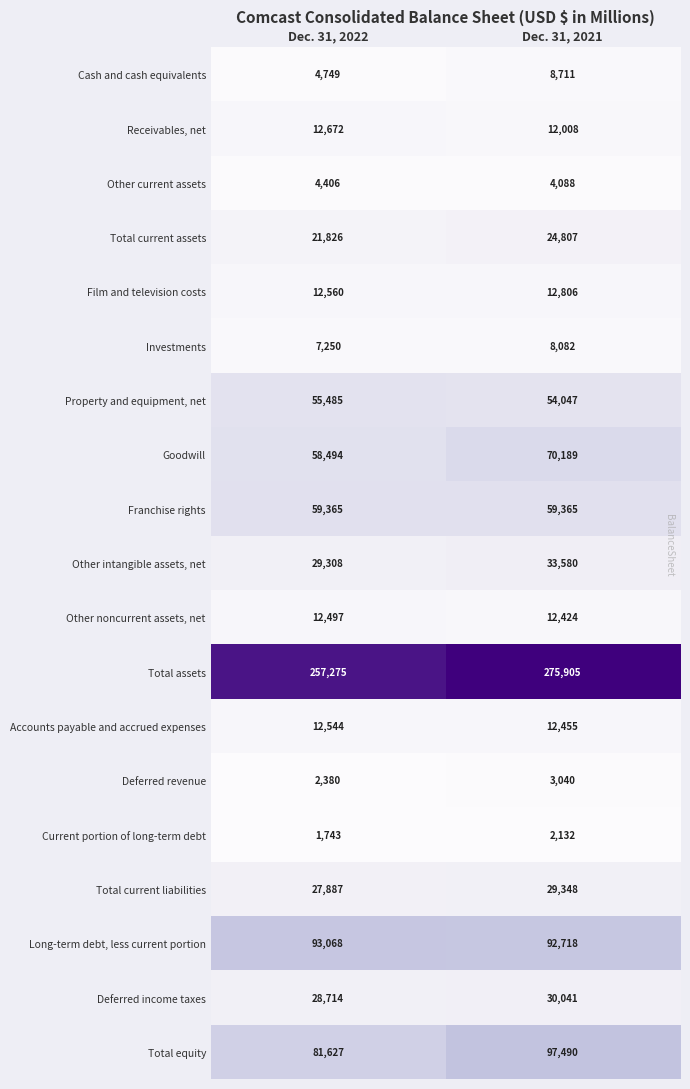

What is the greatest value displayed?

275905